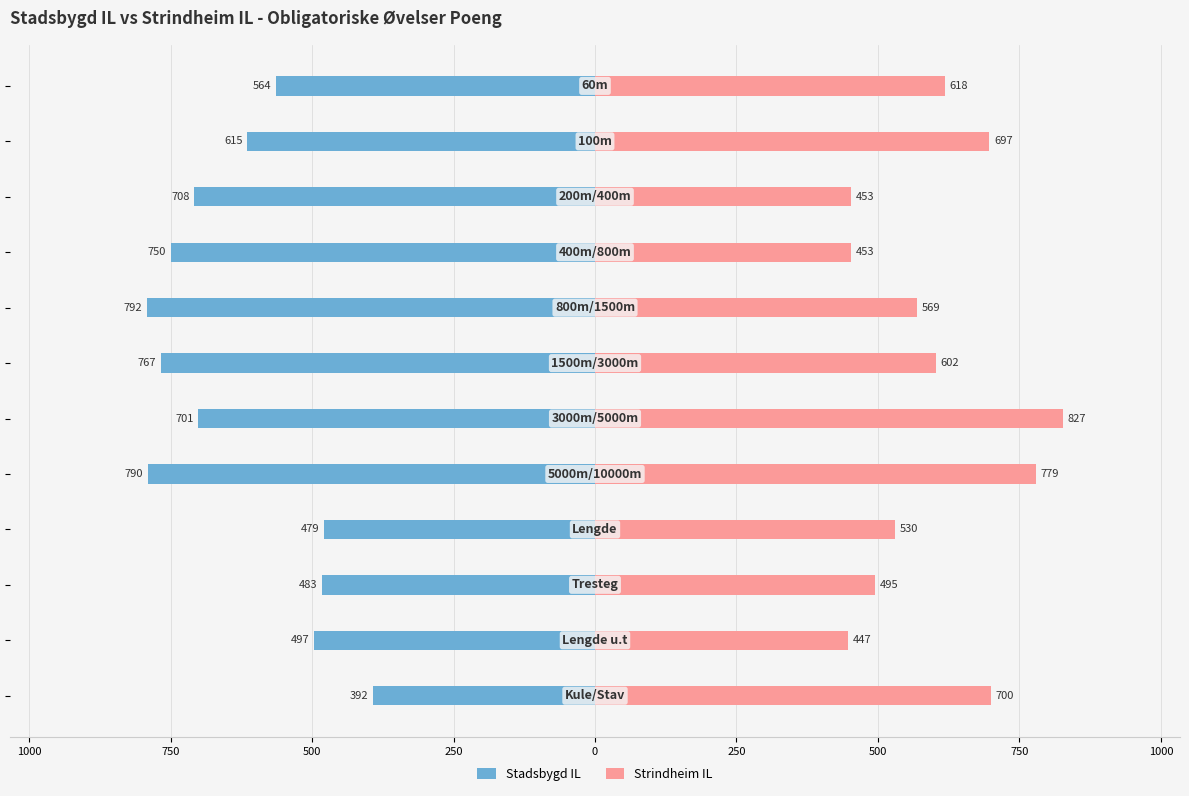

Which series changed the most between 0 and 1000?

Stadsbygd IL